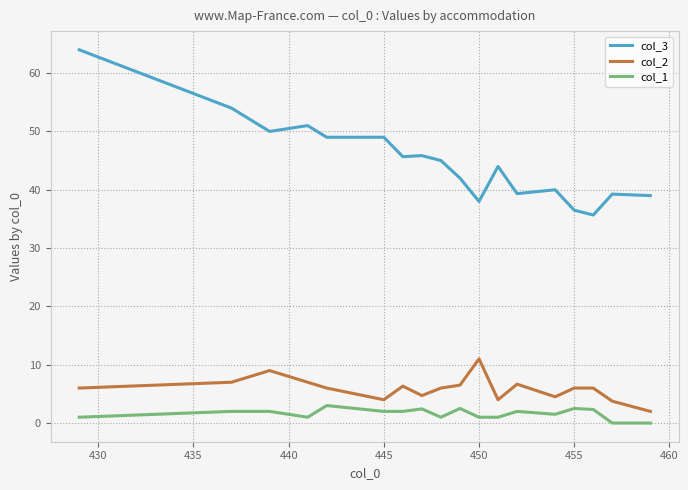

What is the difference between the maximum and minimum values in the col_2 series?

9.0